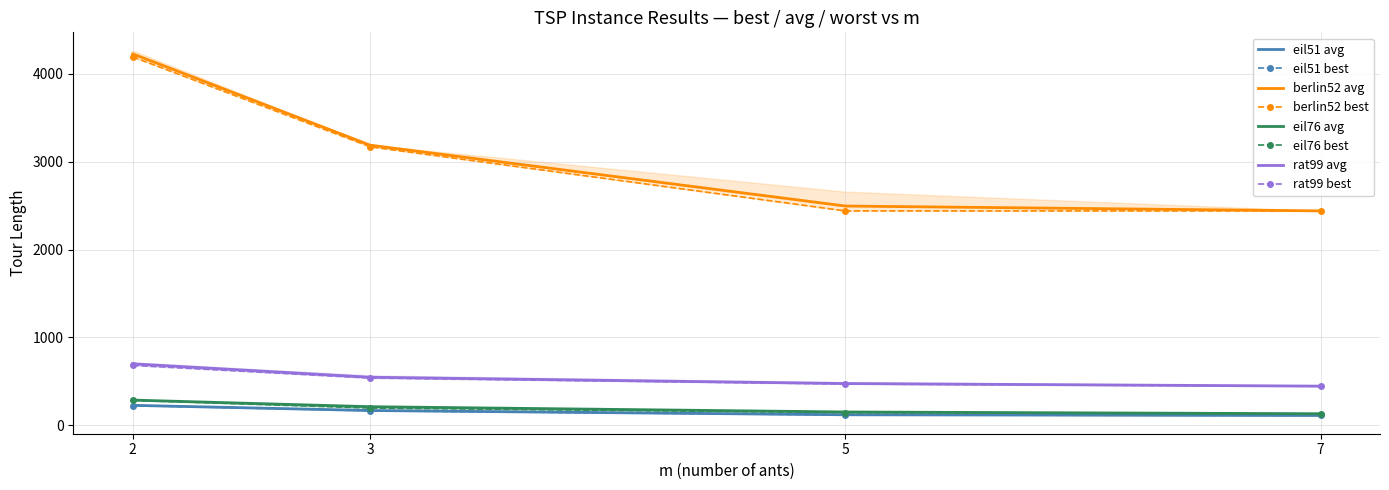

How many lines are shown in the chart?

3